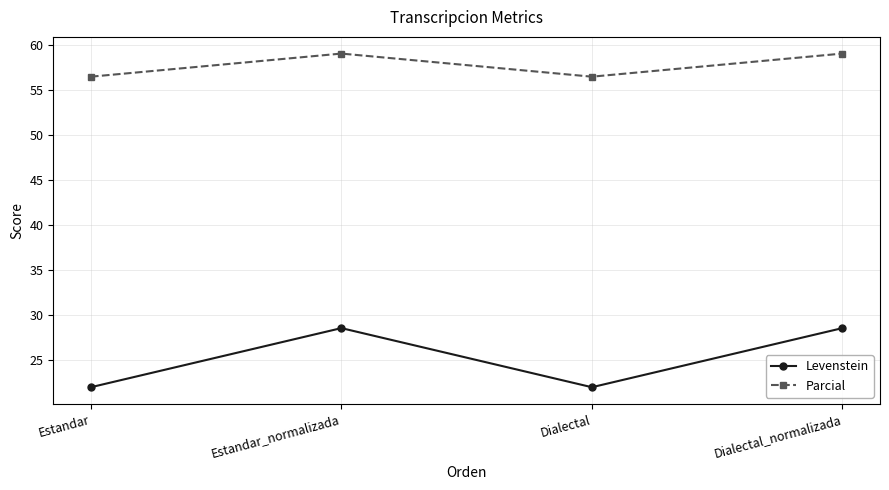

What position from the right is Dialectal_normalizada?

1